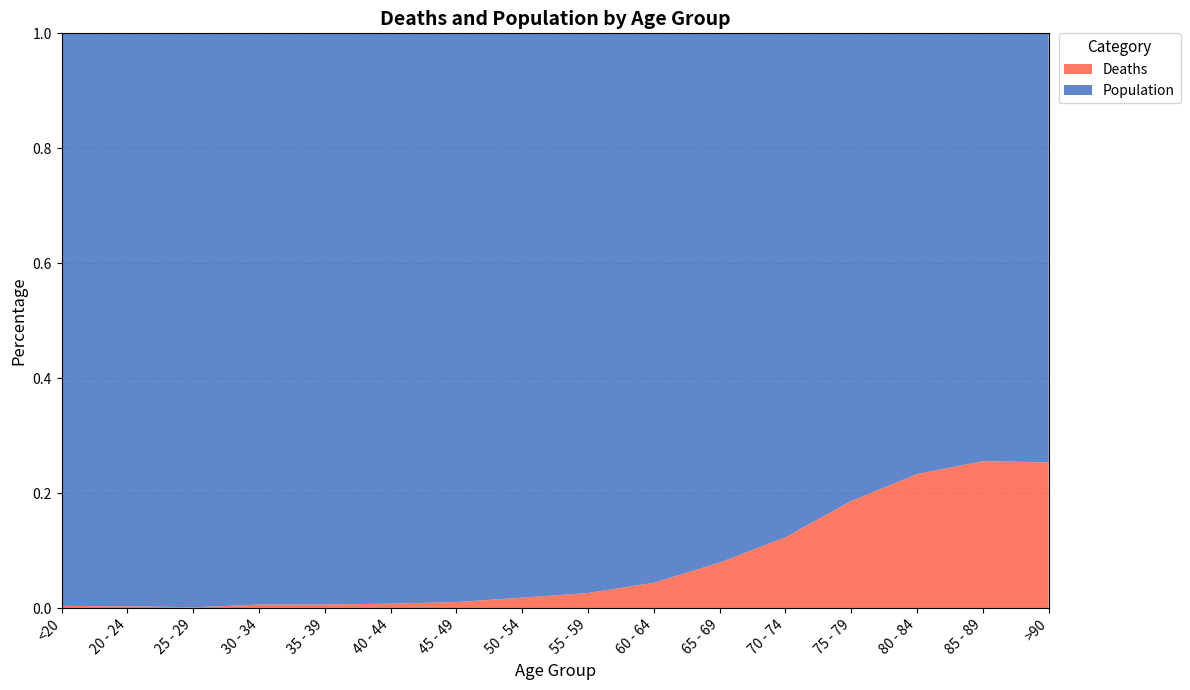

Reading right to left, what are all the values shown in this chart?

Deaths: 1224	2548	3273	2848	1690	850	426	227	126	47	24	18	17	3	4	18
Population: 3604	7417	10764	12434	12018	9883	9236	8400	6803	4396	3078	2814	2765	2038	1191	4641